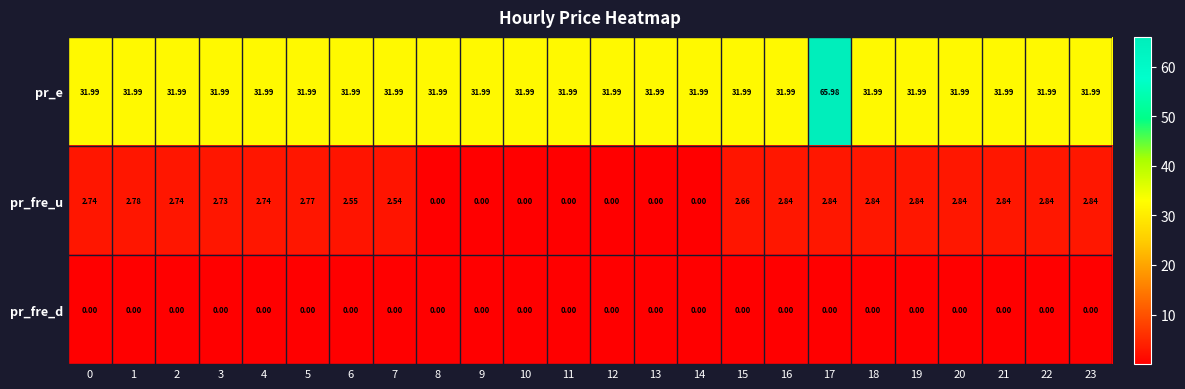

Which series changed the most between 17 and 19?

pr_e